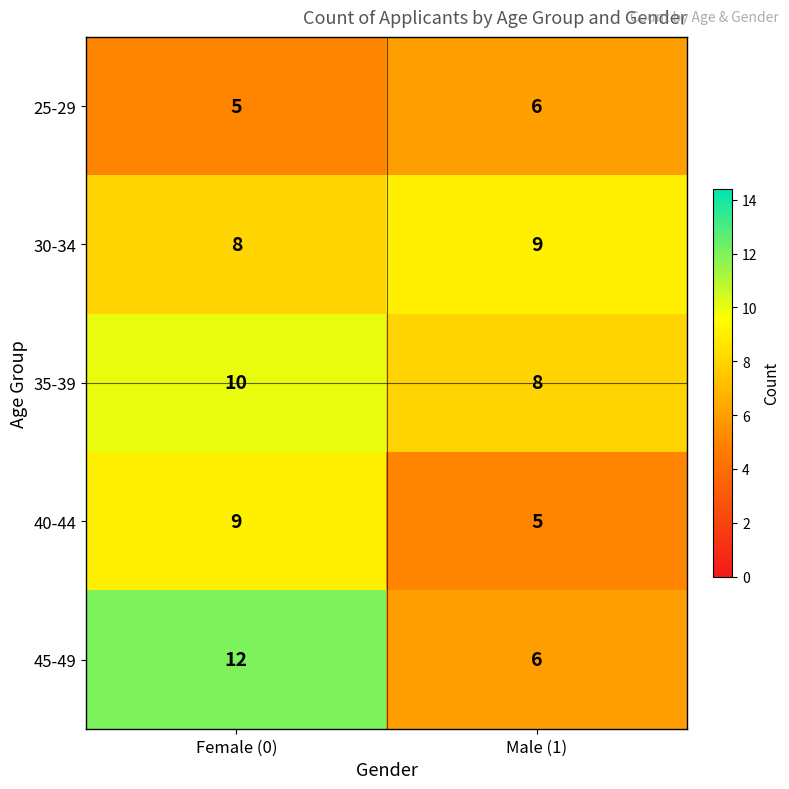

Reading left to right, list all the values displayed in this chart.

25-29: 5	6
30-34: 8	9
35-39: 10	8
40-44: 9	5
45-49: 12	6